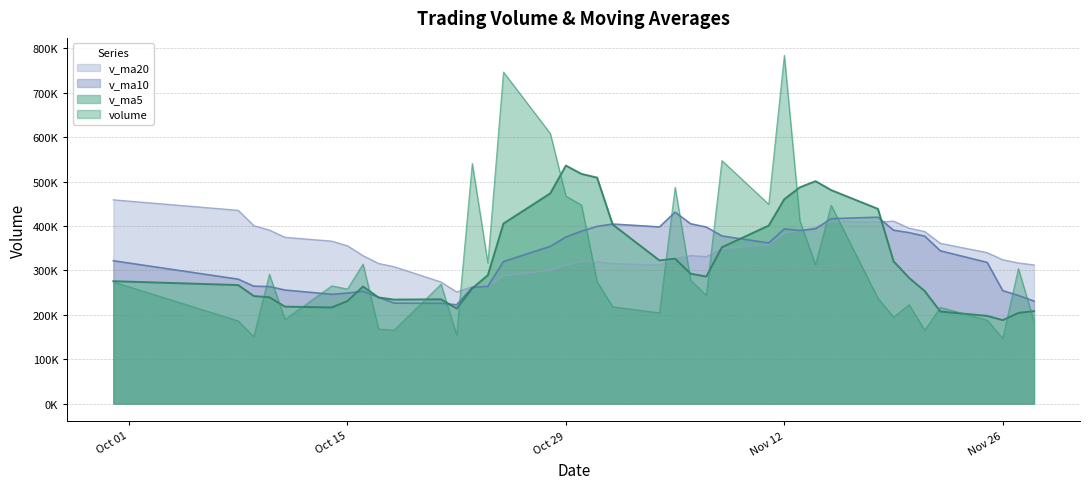

What are all the series names shown in the legend?

v_ma20, v_ma10, v_ma5, volume